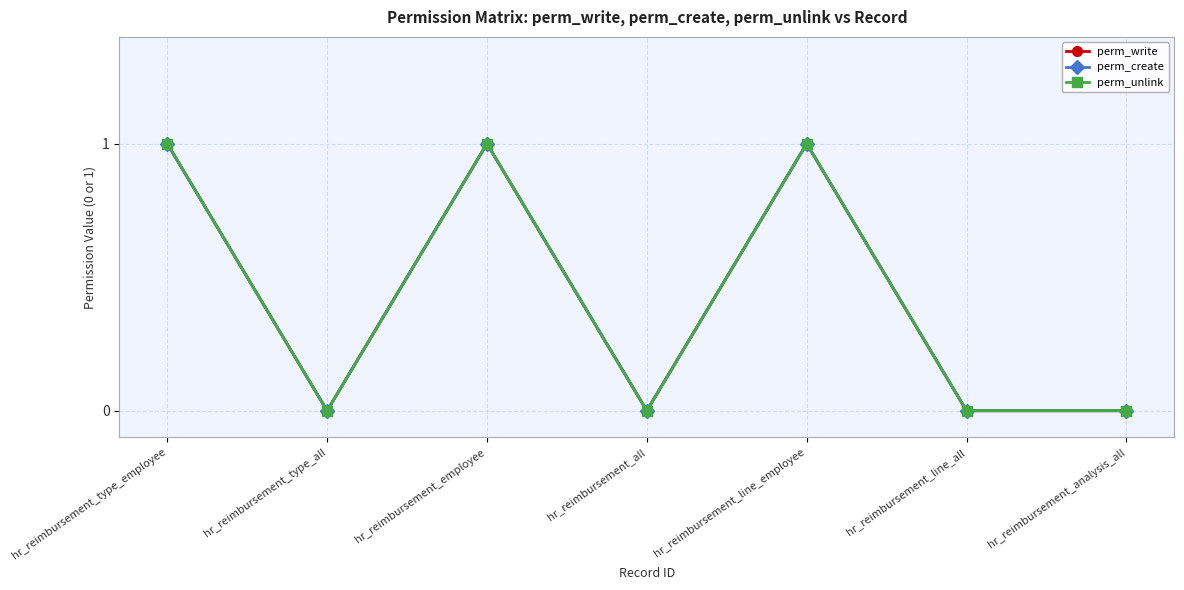

What is the difference between the maximum and minimum values in the perm_write series?

1